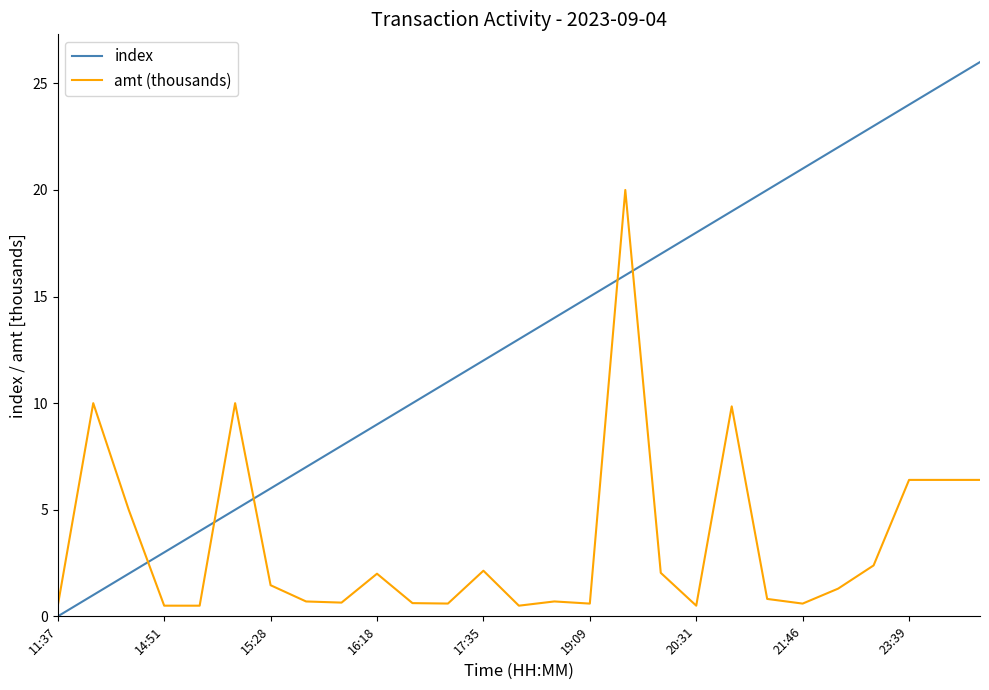

What is the difference between the maximum and minimum values in the index series?

26.0